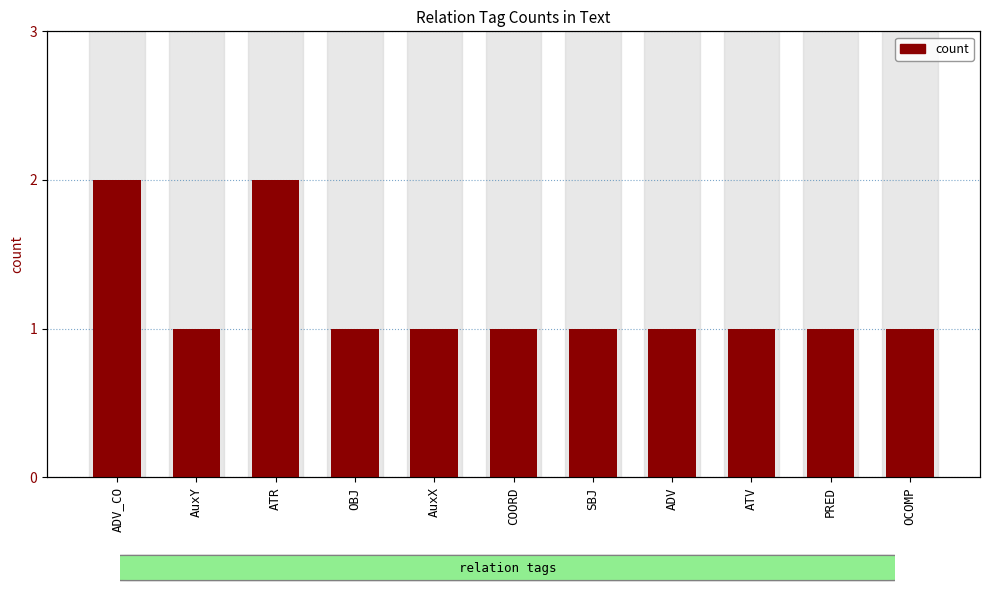

List the labels in order of value, largest first.

ADV_CO, ATR, AuxY, OBJ, AuxX, COORD, SBJ, ADV, ATV, PRED, OCOMP